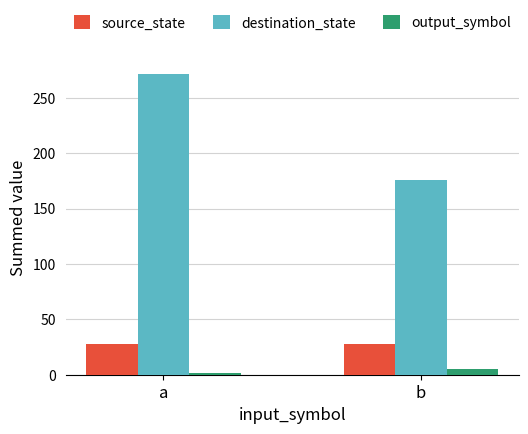

At b, list the series in order from smallest to largest.

output_symbol, source_state, destination_state